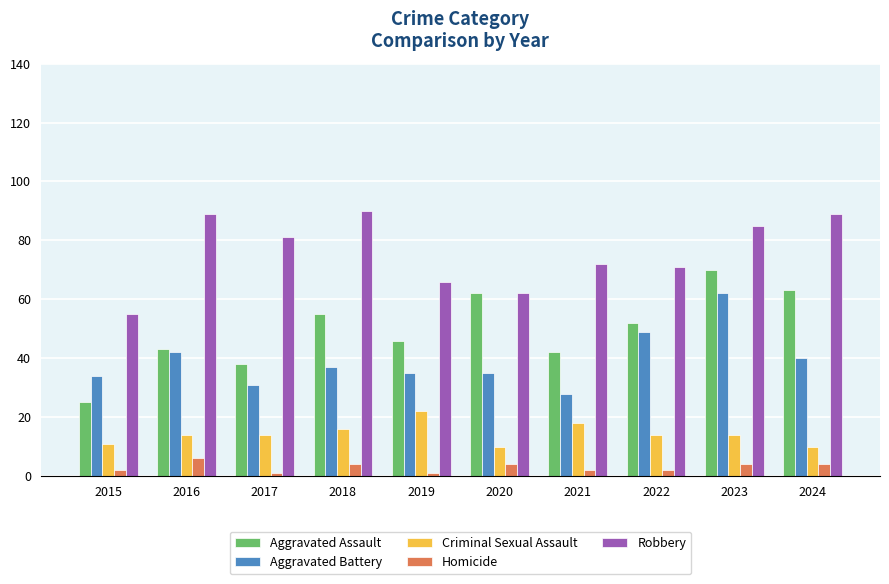

At which category is the sum across all series the highest?

2023